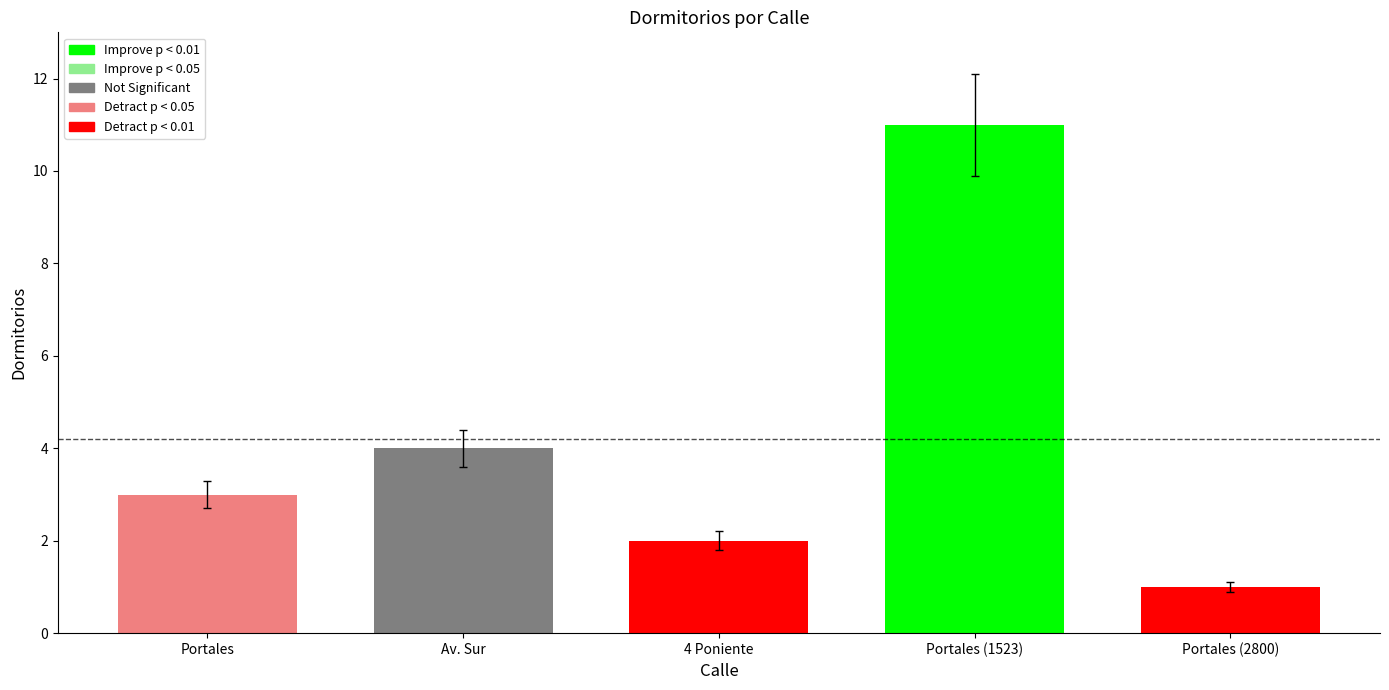

Reading right to left, extract all data points from this chart.

Portales (2800)=1	Portales (1523)=11	4 Poniente=2	Av. Sur=4	Portales=3